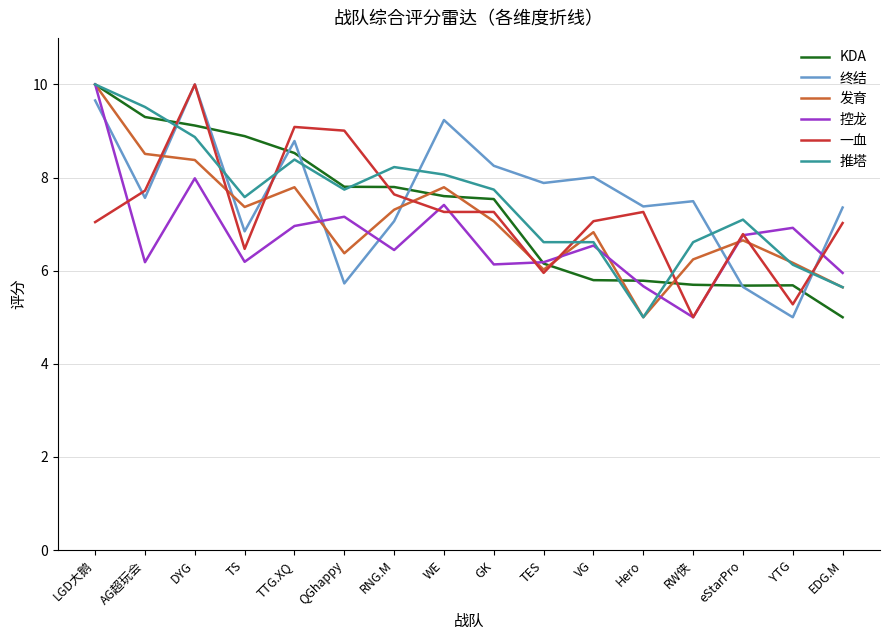

Where does the 控龙 series first go above 6?

LGD大鹅